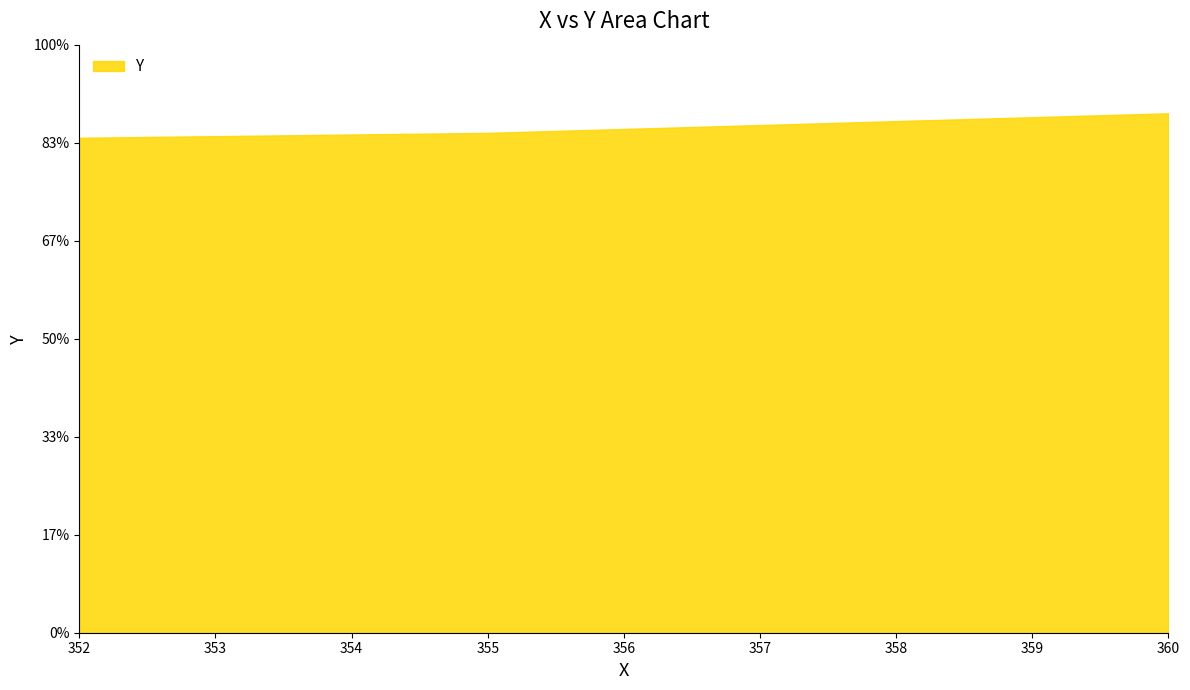

Is this an area chart (filled region under the line)?

Yes